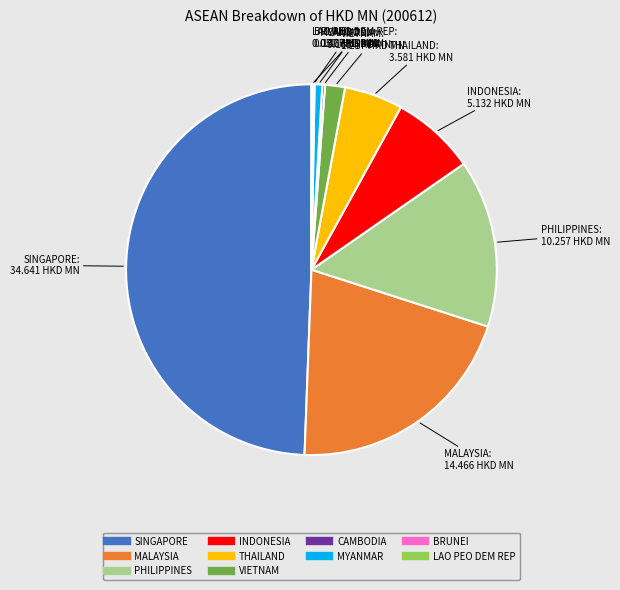

Which has a higher value, VIETNAM or MYANMAR?

VIETNAM